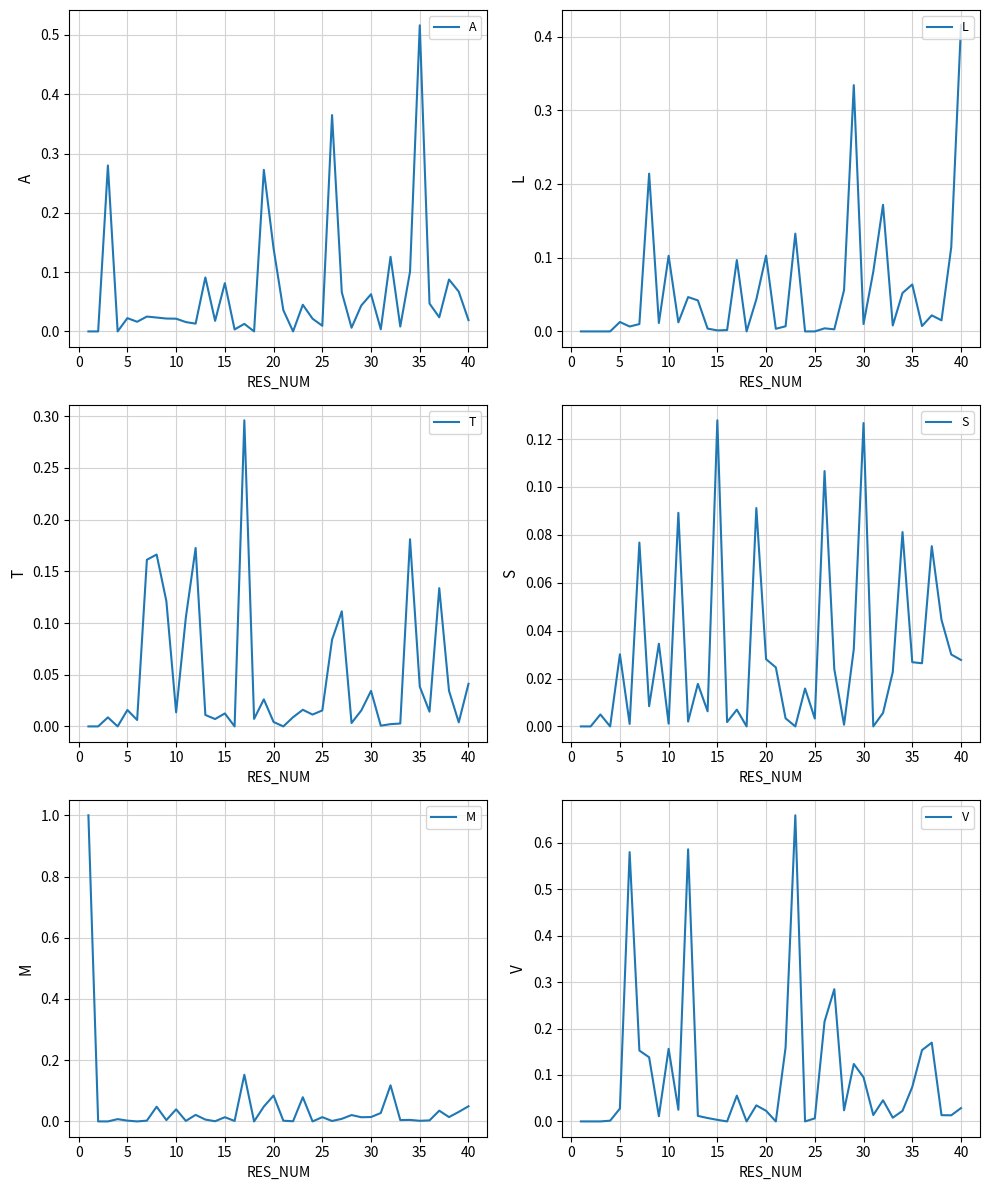

How many data points in L are above 0?

33